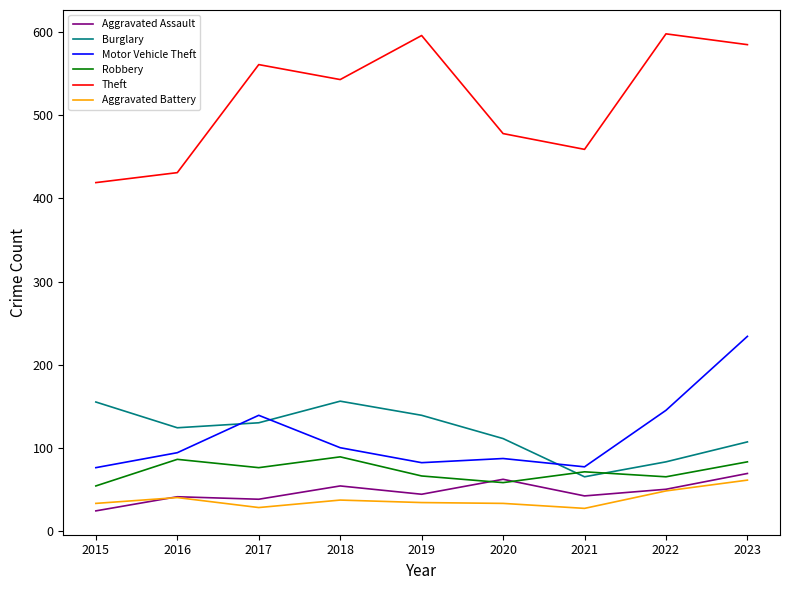

True or false: Aggravated Battery has a value of 58 at 2018.

False